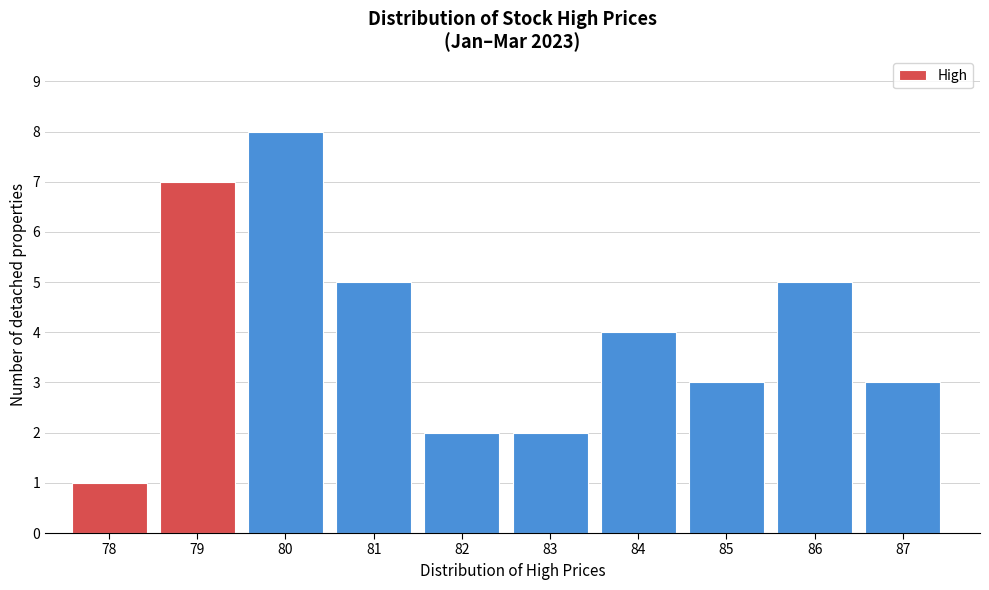

Reading right to left, transcribe all the data shown in this chart.

3	5	3	4	2	2	5	8	7	1